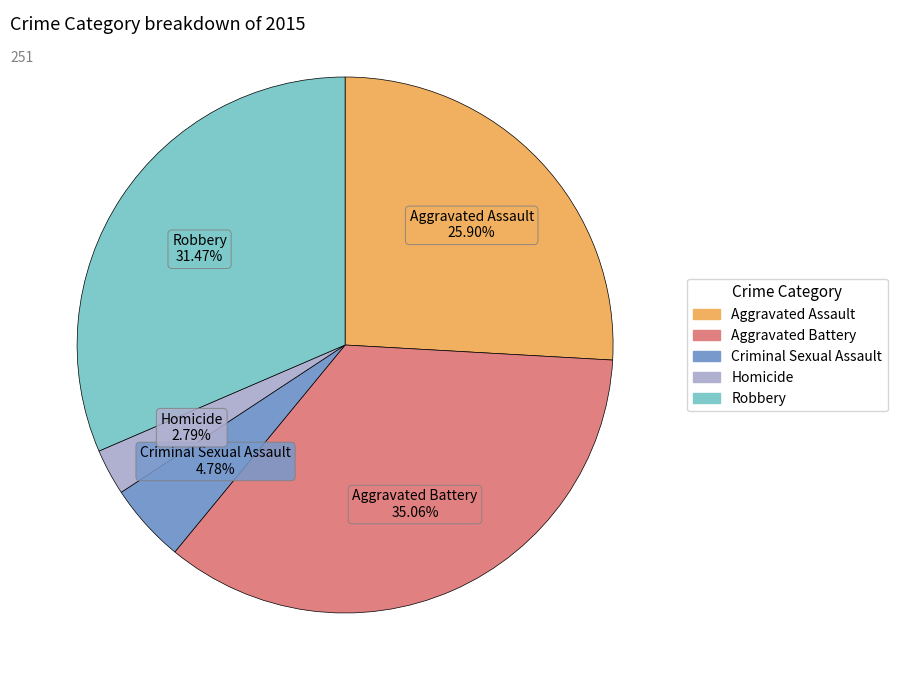

How many segments does this pie chart have?

5